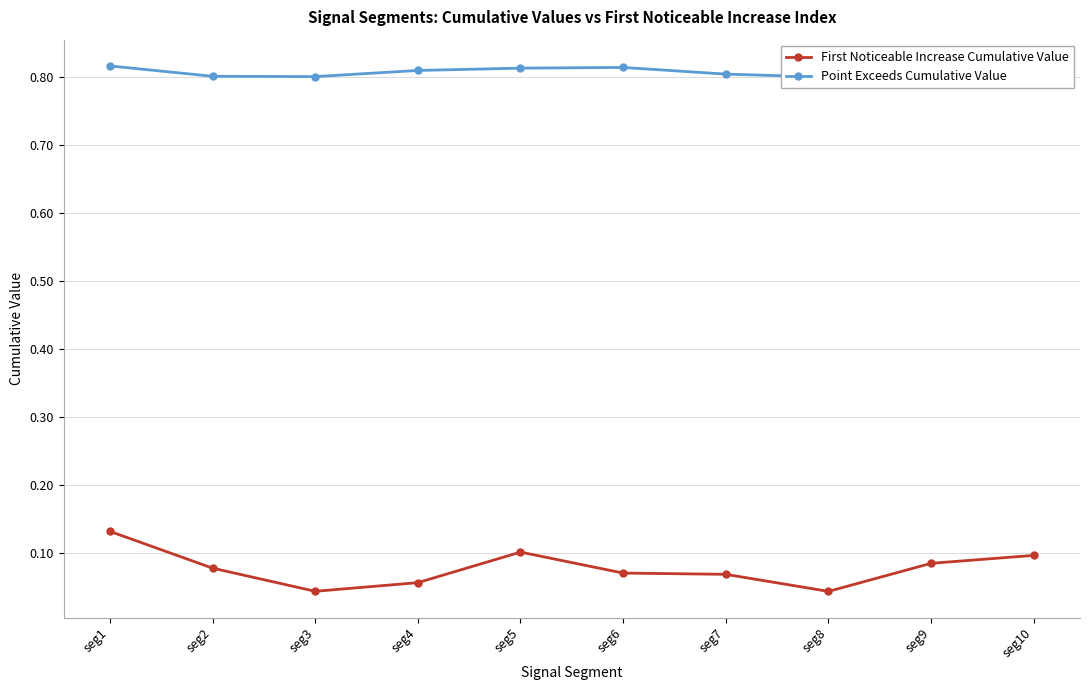

What is the difference between the maximum and minimum values in the First Noticeable Increase Cumulative Value series?

0.1